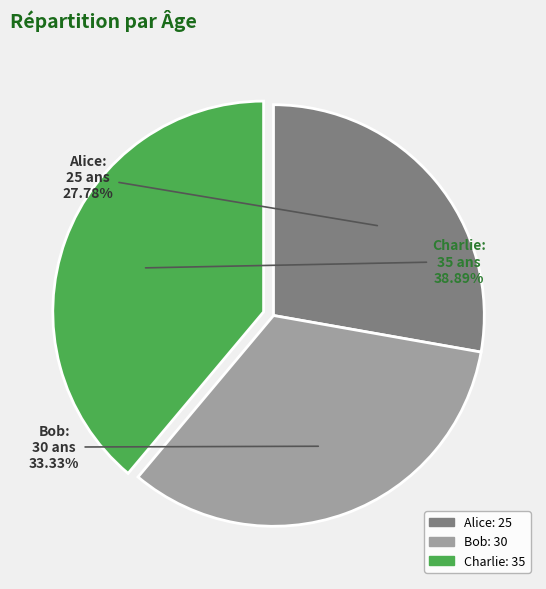

To the nearest percent, what portion does Alice represent?

28%